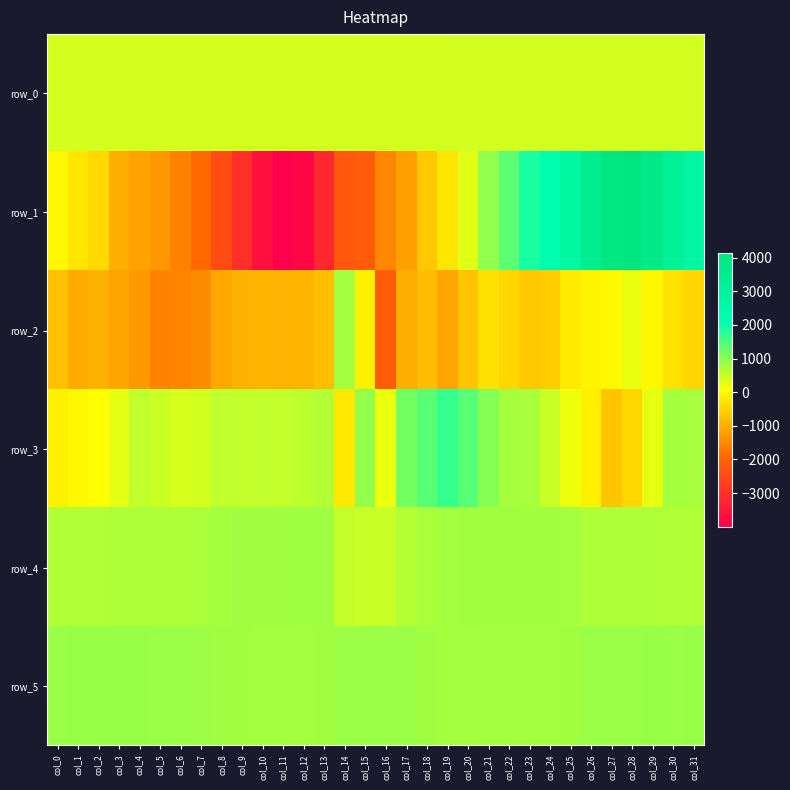

Between col_21 and col_23, which is larger?

col_23